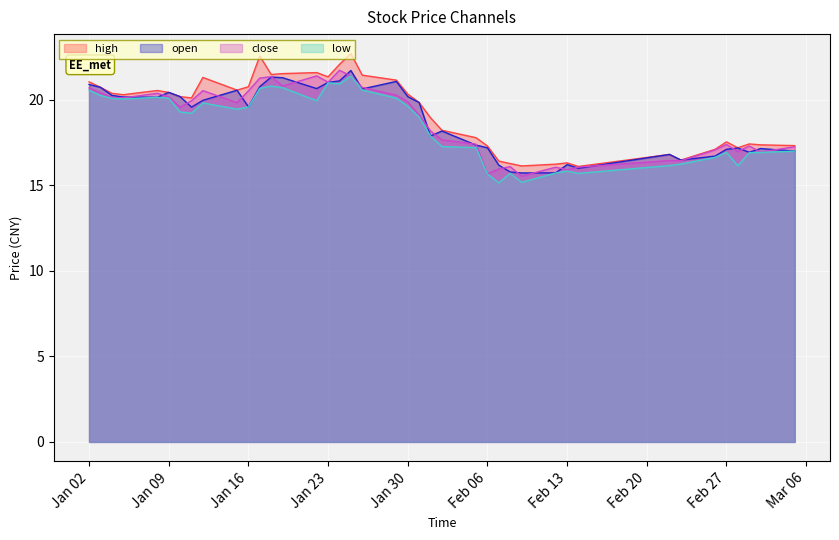

At which category does open reach its first local valley?

2018-01-08